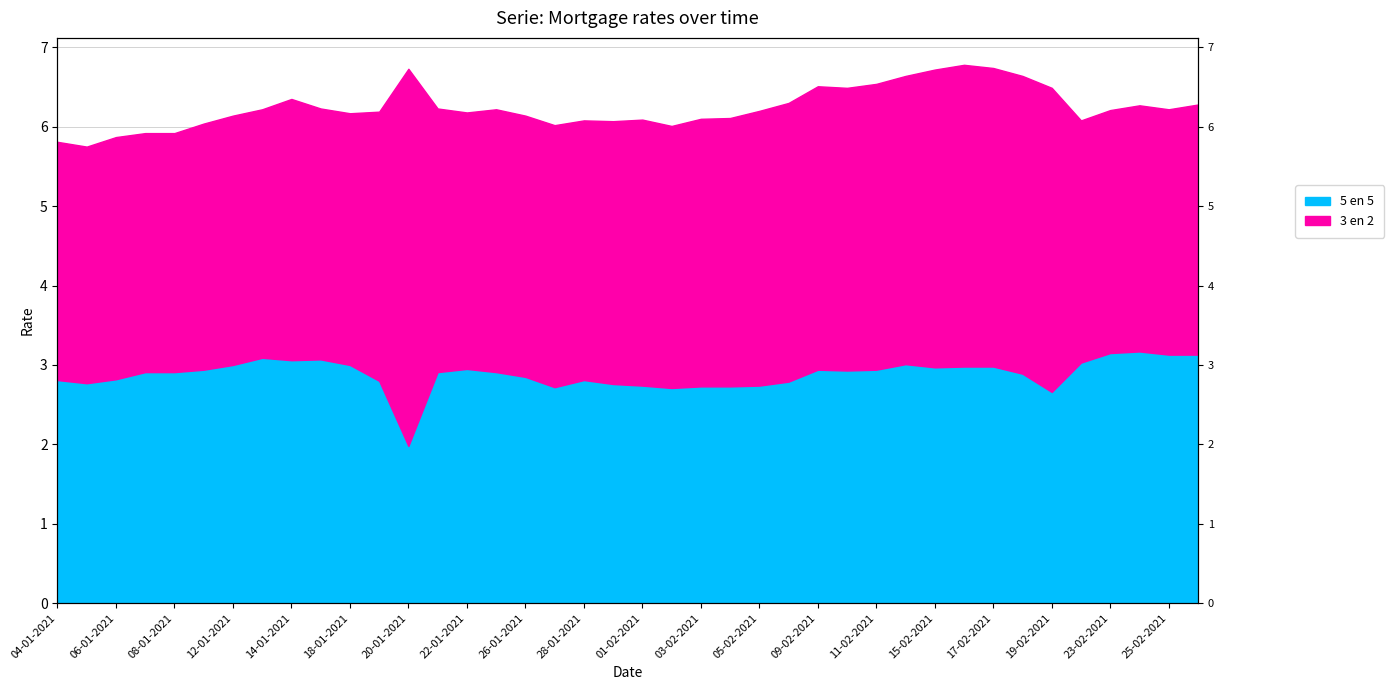

How many points are lower than both their immediate neighbors (excluding endpoints)?

8